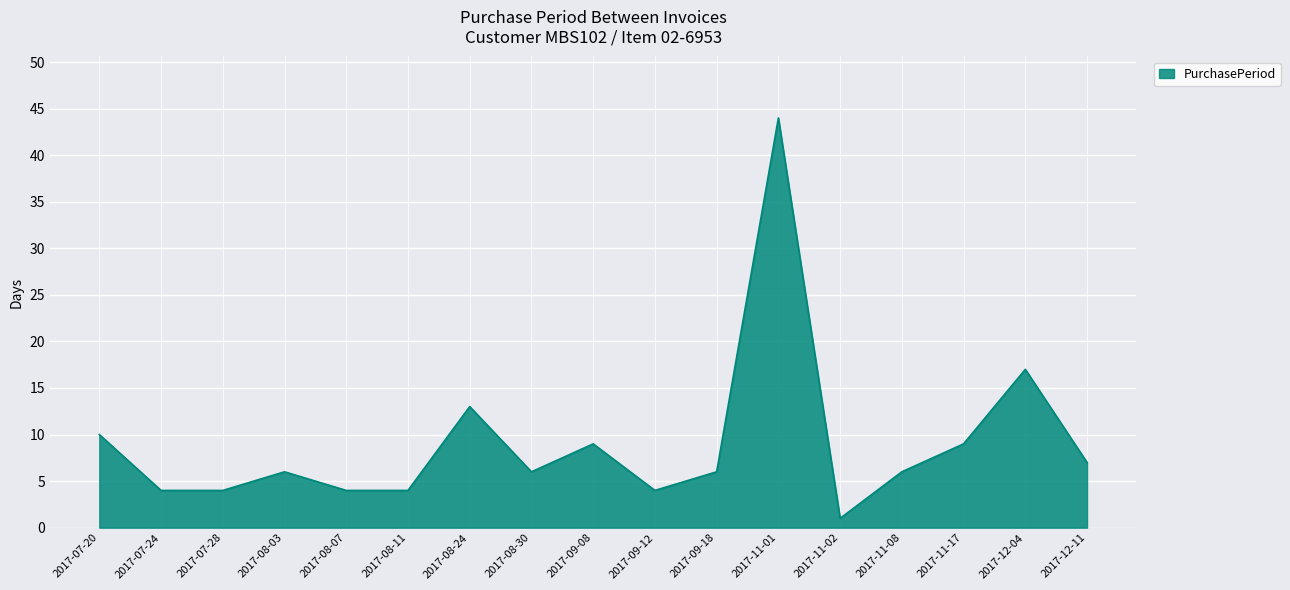

What is the minimum value shown in the chart?

1